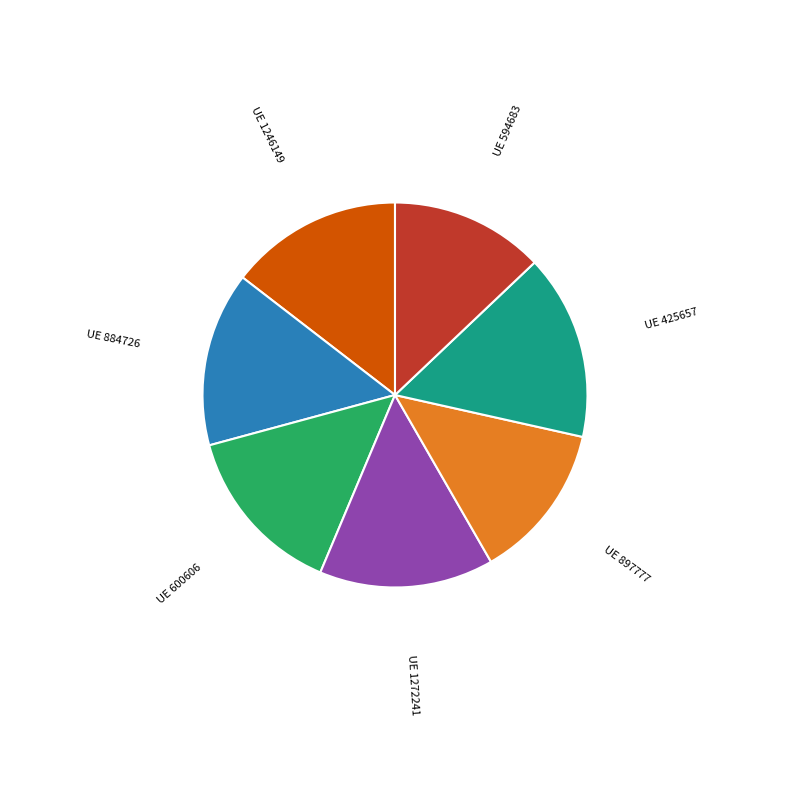

Is there a majority slice in this chart?

No